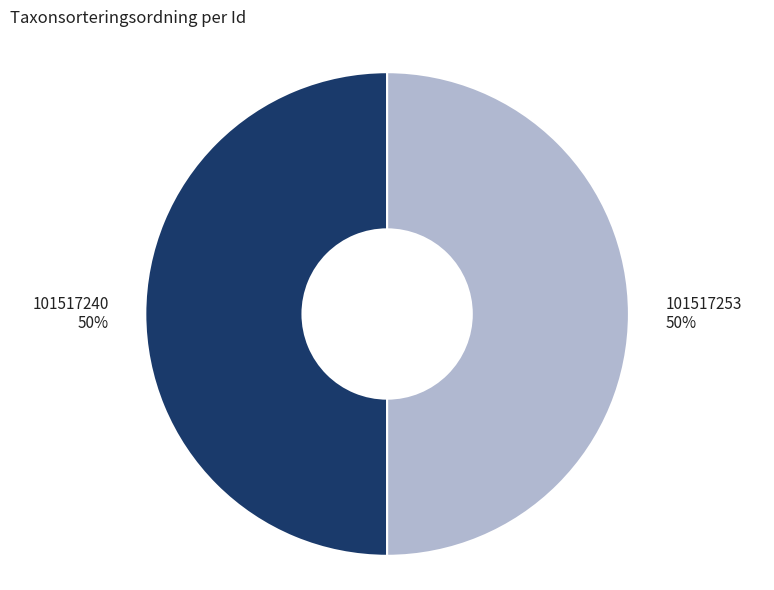

The 101517240 slice represents 50% of the pie. True or false?

True